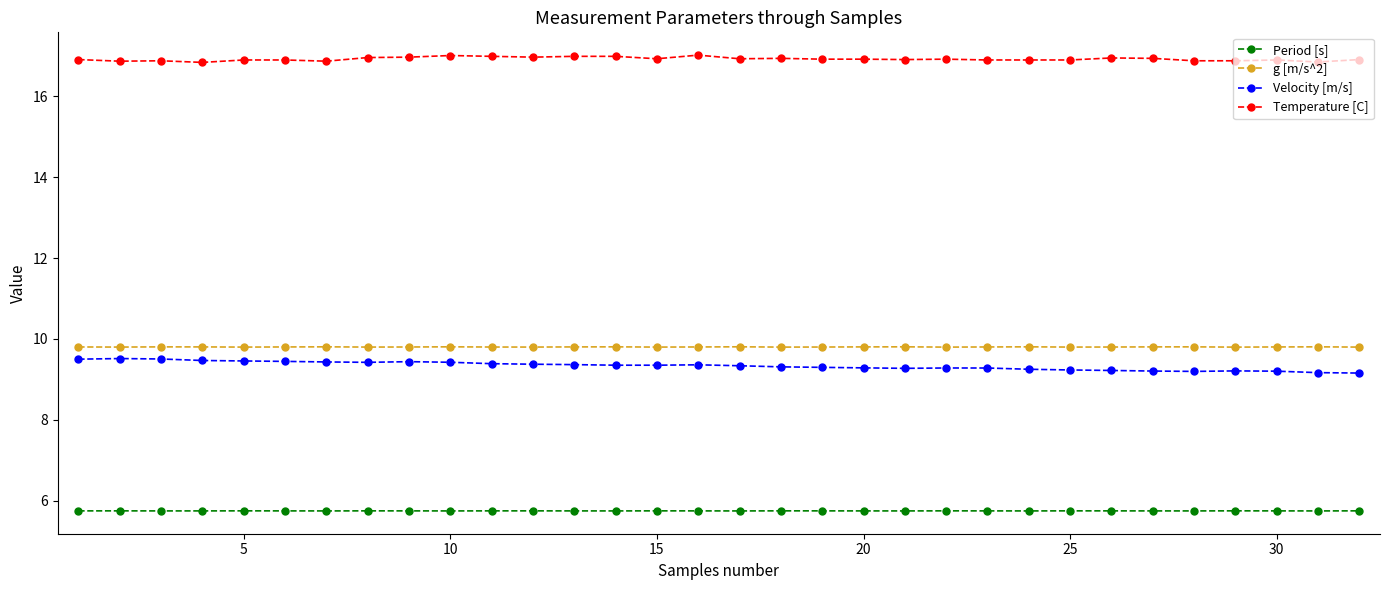

True or false: Period [s] and Temperature [C] cross at least once.

False